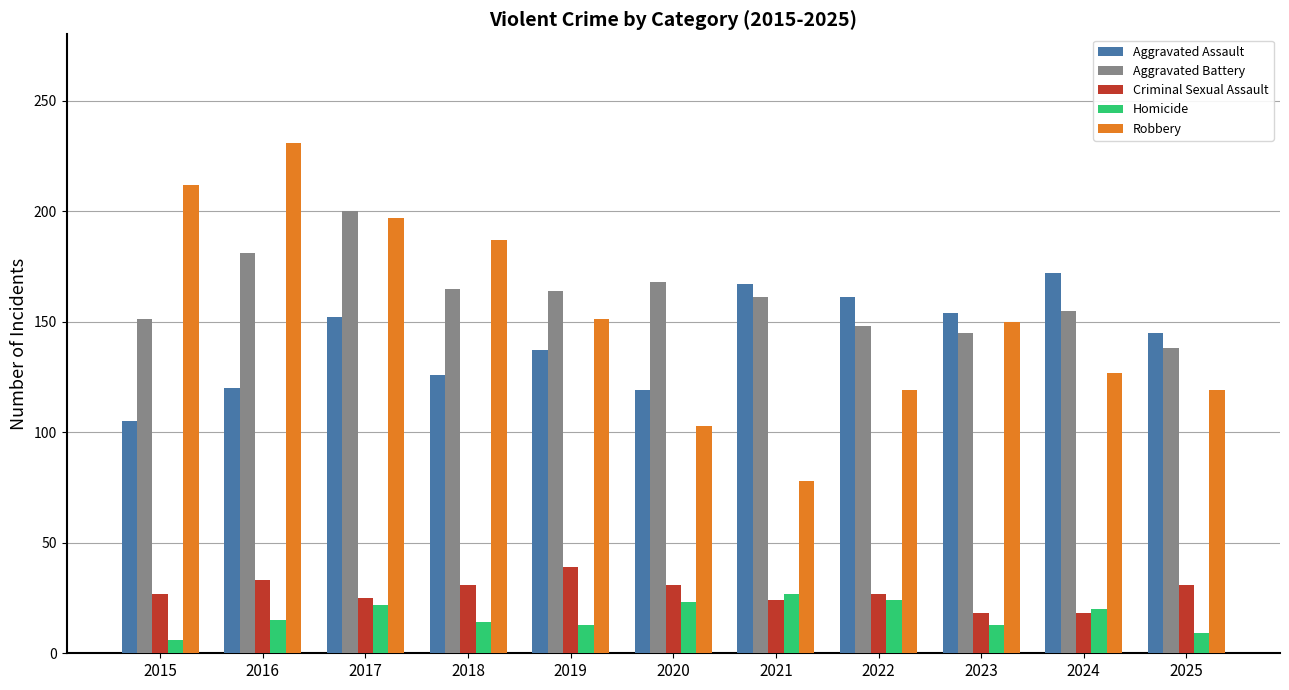

What is the sum of the Homicide values at 2018 and 2015?

20